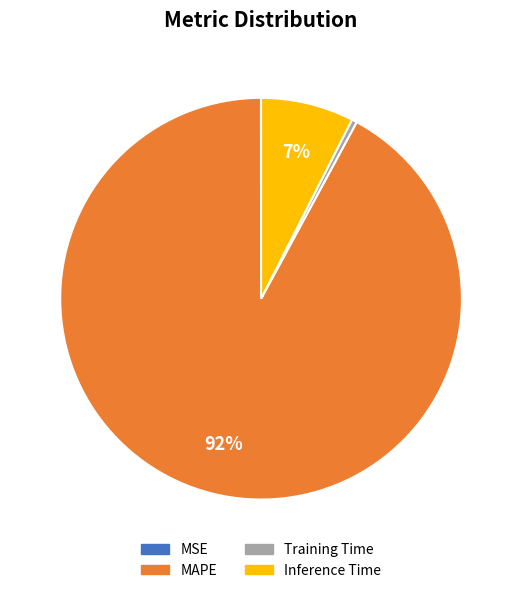

Is it true that Training Time is 6% of the pie?

False